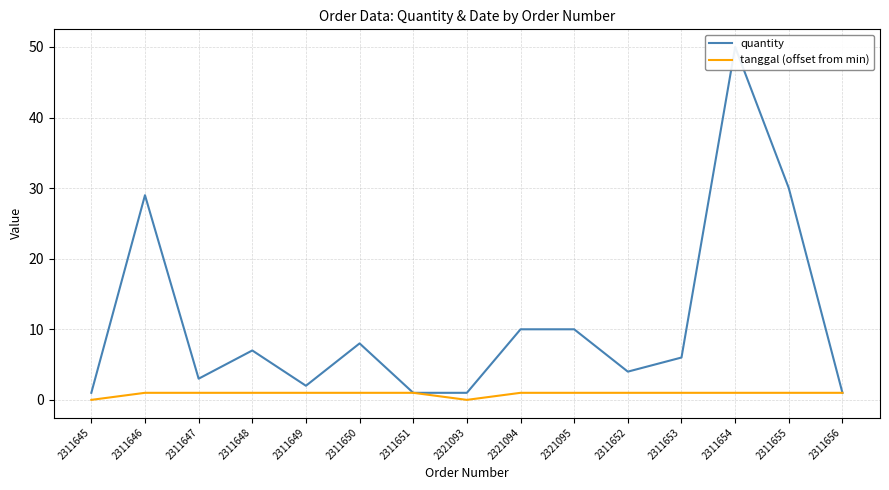

Reading right to left, what are all the values shown in this chart?

quantity: 1	30	50	6	4	10	10	1	1	8	2	7	3	29	1
tanggal (offset from min): 1	1	1	1	1	1	1	0	1	1	1	1	1	1	0